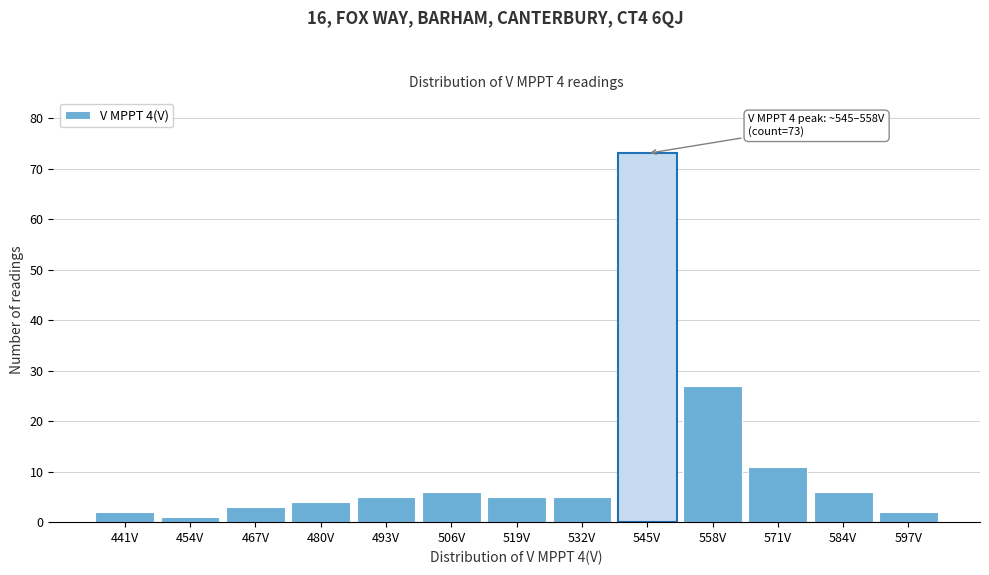

Reading left to right, list all the values displayed in this chart.

441V=2	454V=1	467V=3	480V=4	493V=5	506V=6	519V=5	532V=5	545V=73	558V=27	571V=11	584V=6	597V=2